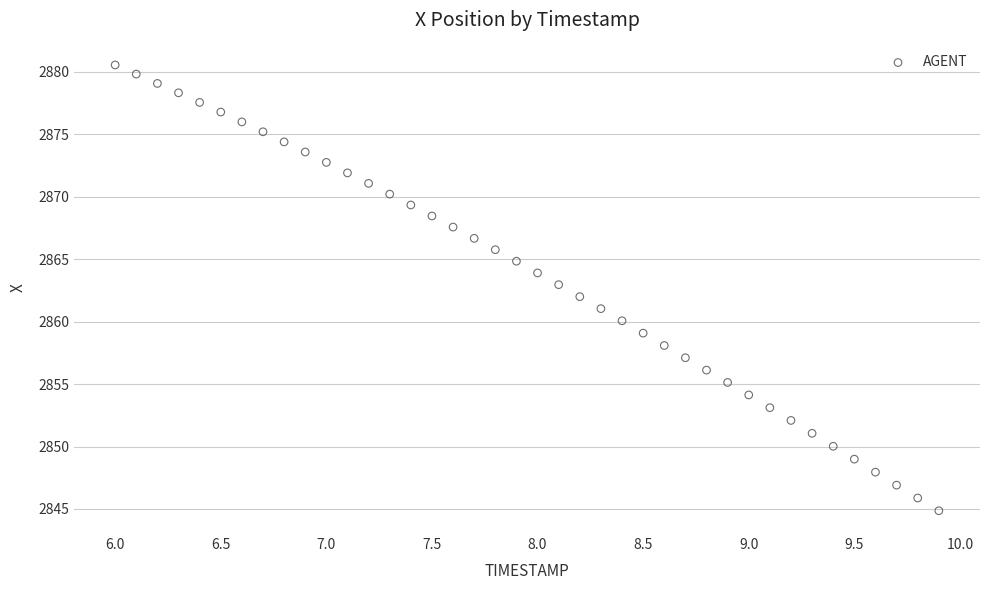

What is the range of Y values (max minus min)?

35.7